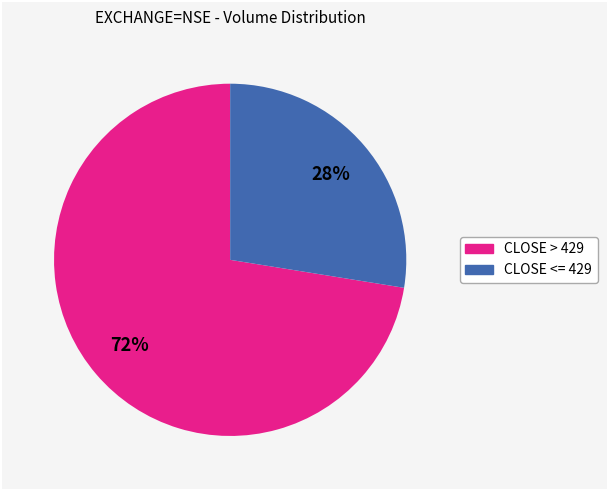

To the nearest percent, what is the average slice percentage?

50%